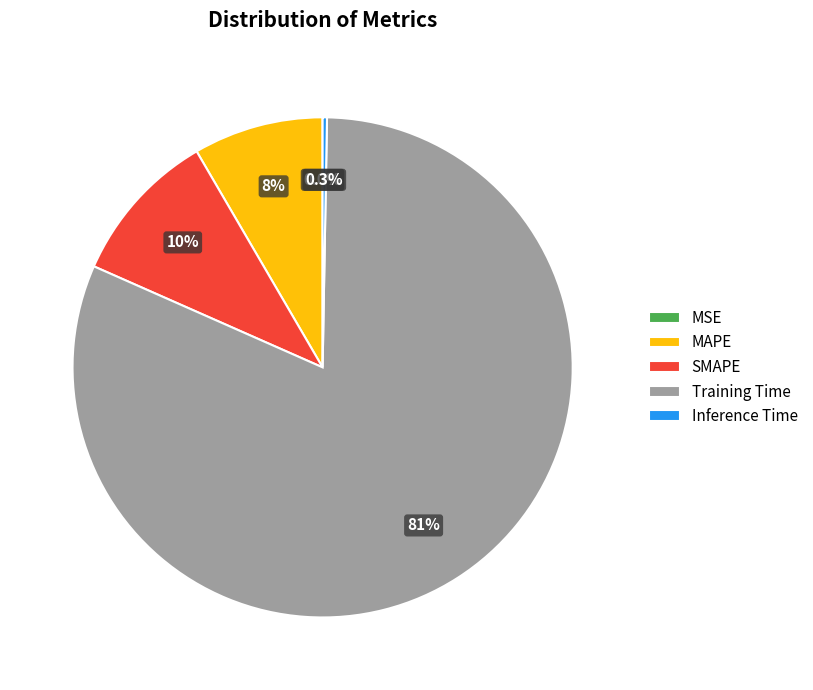

What portion of the pie excludes Training Time?

18.7%